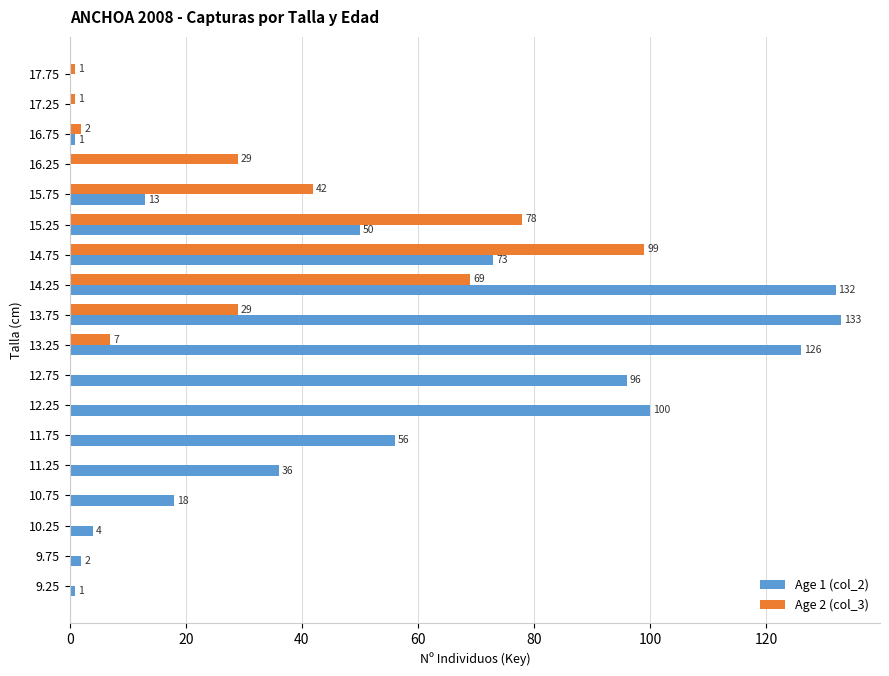

How many values in Age 1 (col_2) are above zero?

15